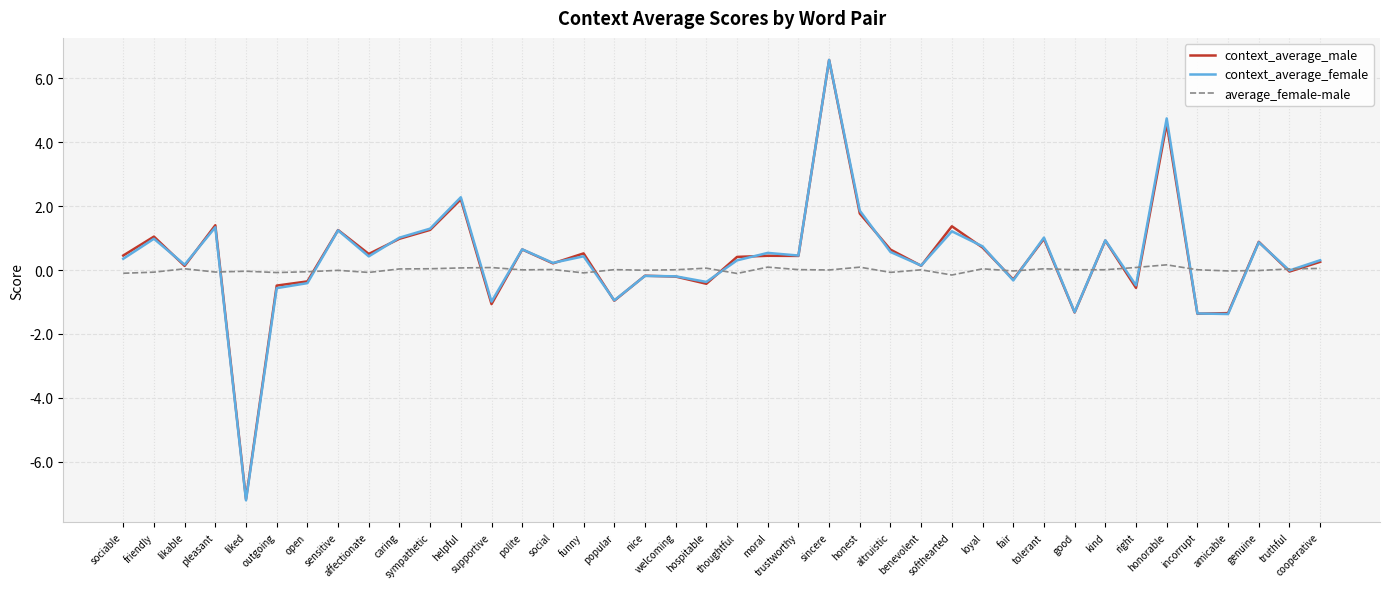

What position from the left is cooperative?

40